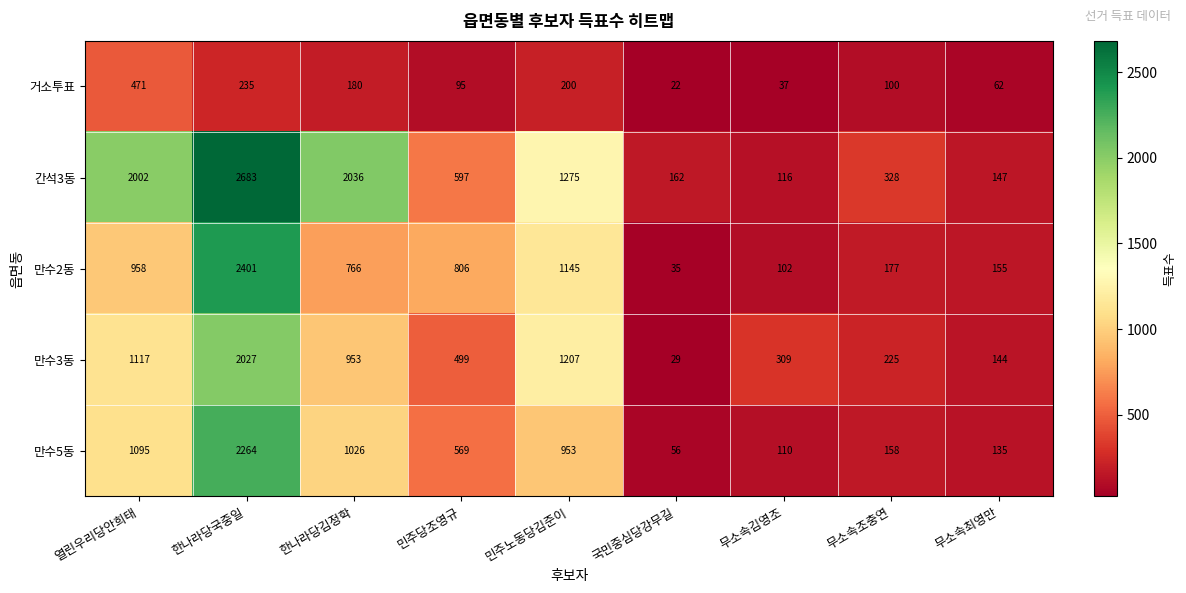

Which series has the largest total across all categories?

간석3동